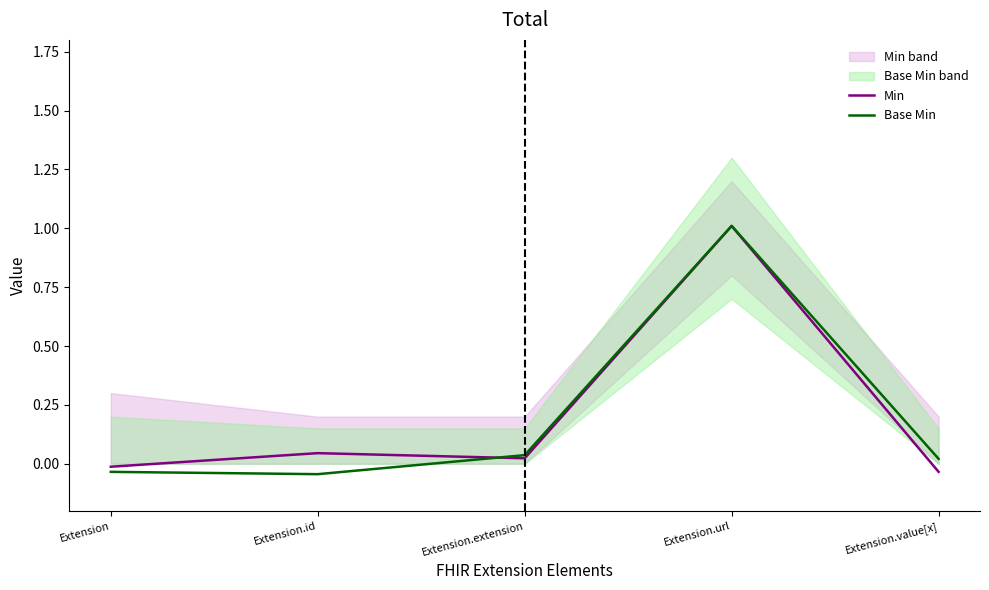

Reading right to left, extract all data points from this chart.

Min: Extension.value[x]=-0.0	Extension.url=1.0	Extension.extension=0.0	Extension.id=0.0	Extension=-0.0
Base Min: Extension.value[x]=0.0	Extension.url=1.0	Extension.extension=0.0	Extension.id=-0.0	Extension=-0.0